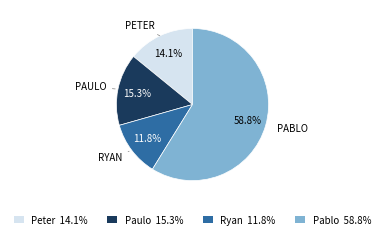

Combined, what portion of the pie is Pablo and Peter?

72.9%